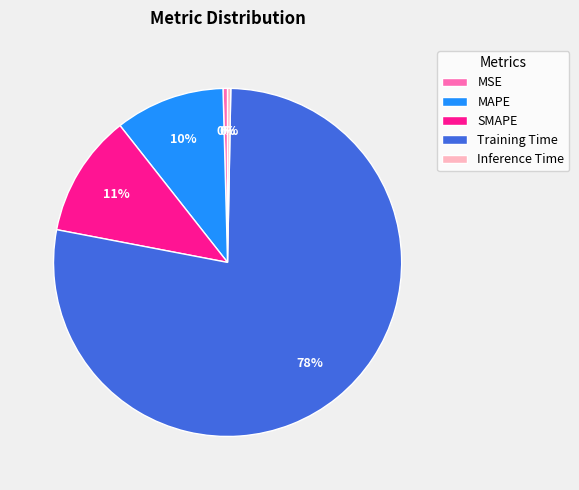

Do MAPE and Training Time together represent more than half of the pie?

Yes